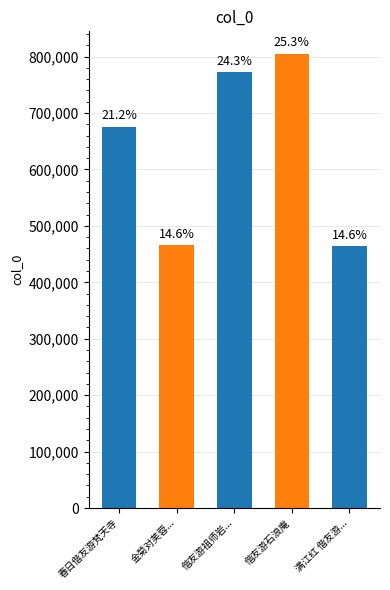

Does the chart contain any negative values?

No